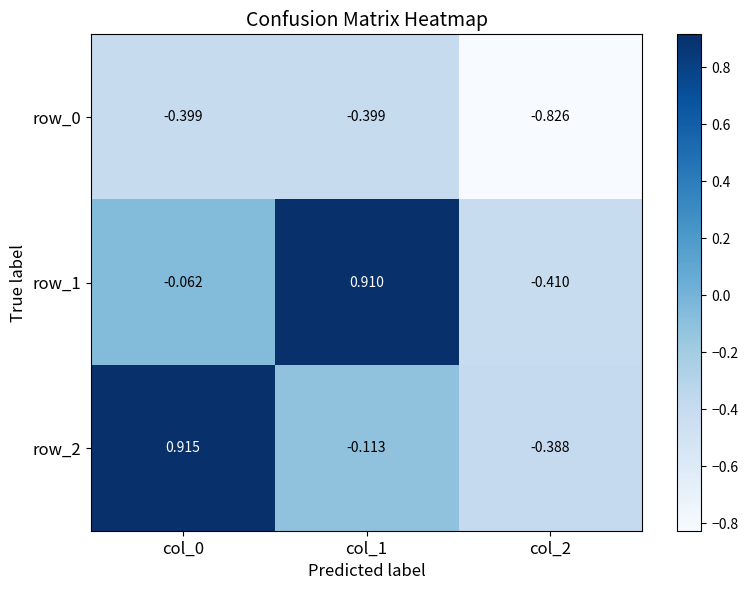

Which category has the lowest value in the row_2 series?

col_2